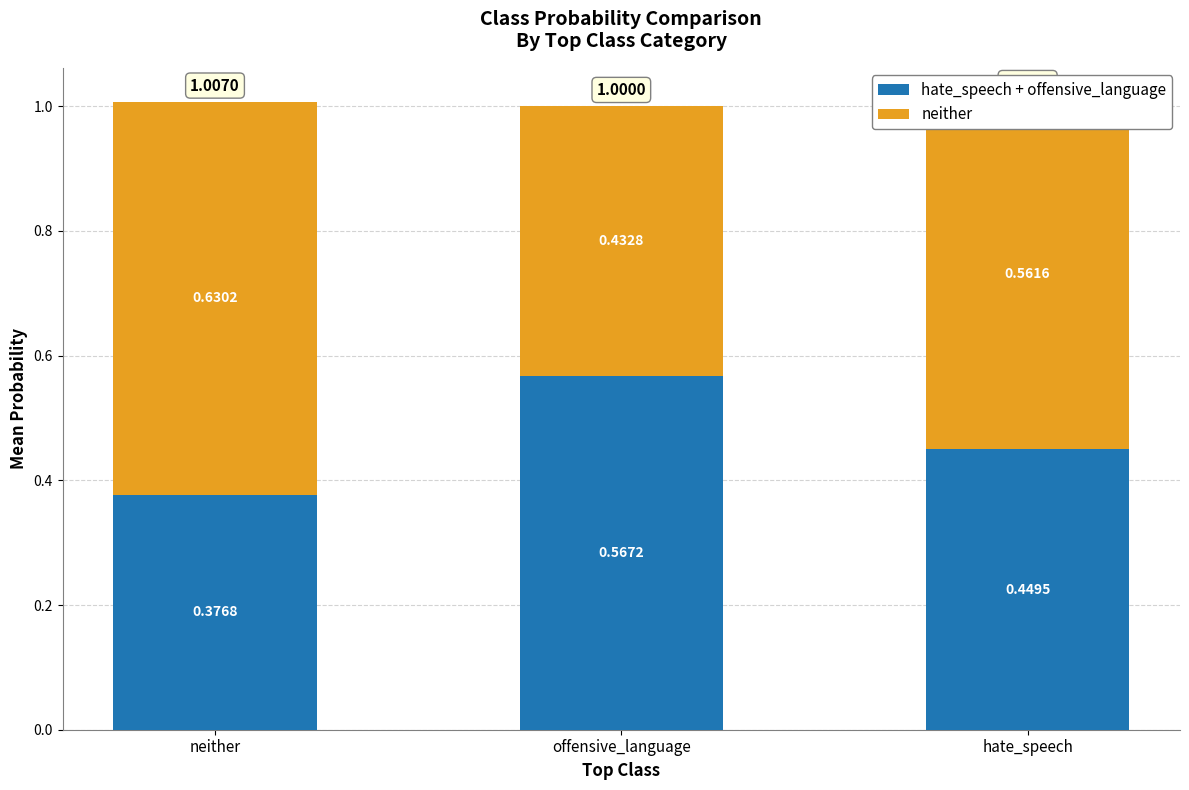

Rank the categories by hate_speech + offensive_language value from highest to lowest.

offensive_language, hate_speech, neither